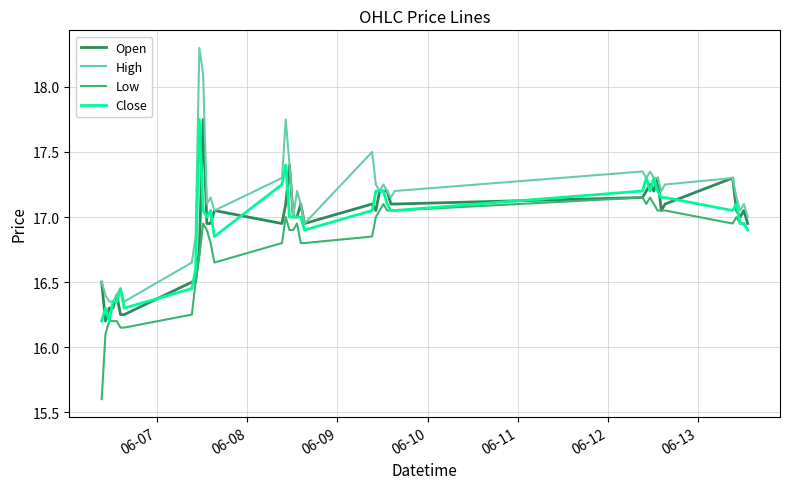

What is the minimum value shown in the chart?

15.6